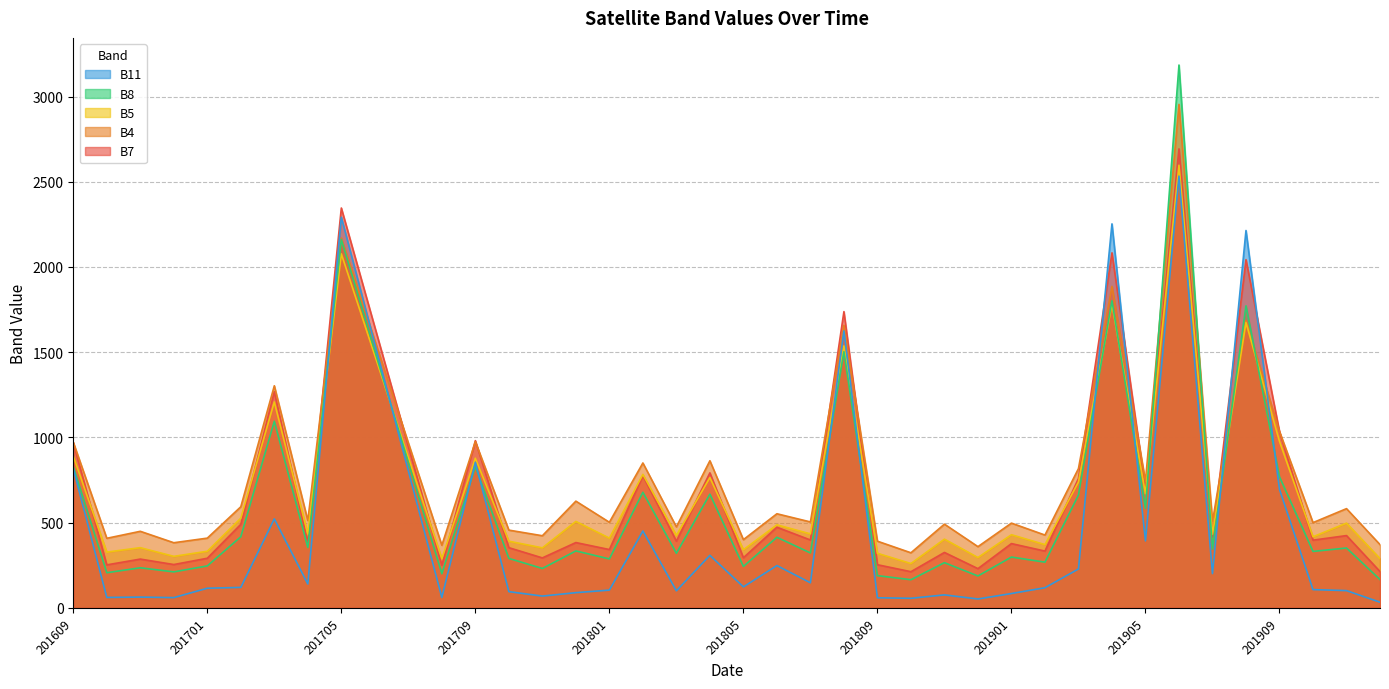

The B8 series shows 136 at 201905. True or false?

False